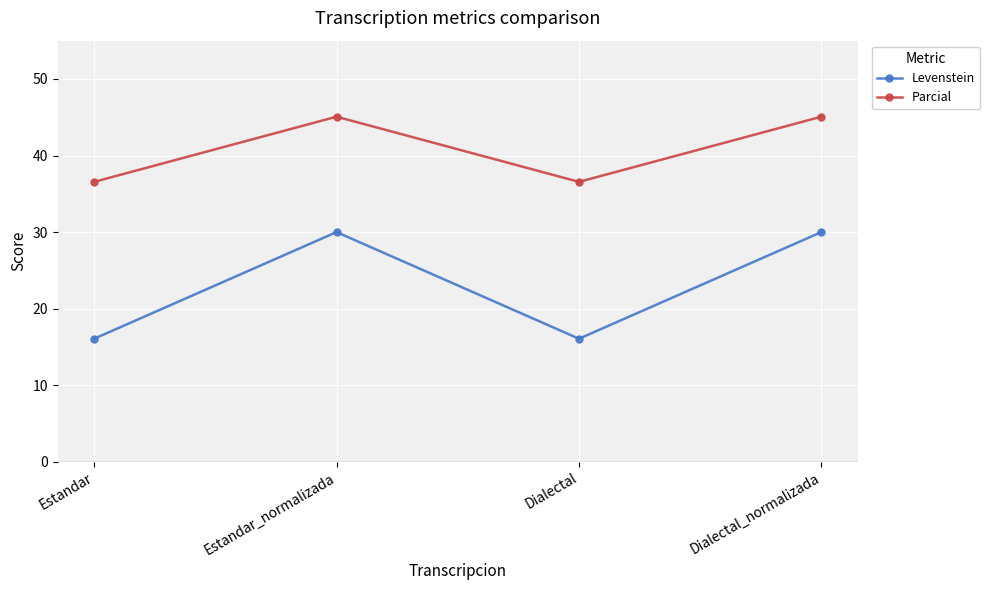

Where does the Parcial series first go above 45?

Estandar_normalizada